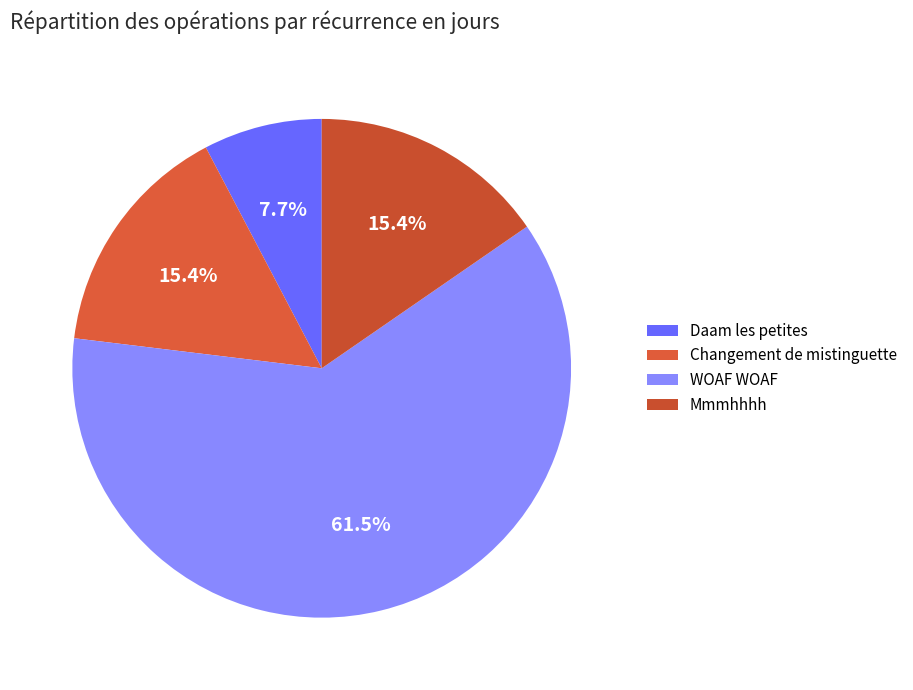

To the nearest percent, what portion does WOAF WOAF represent?

62%